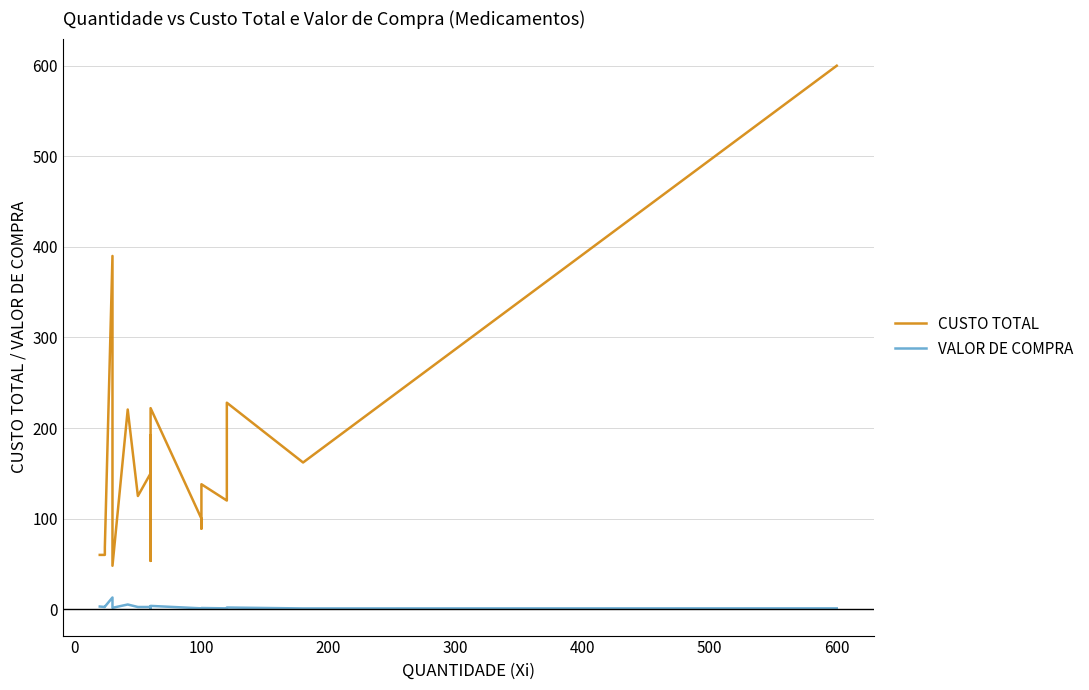

True or false: CUSTO TOTAL has more than 0 interior local peaks.

True